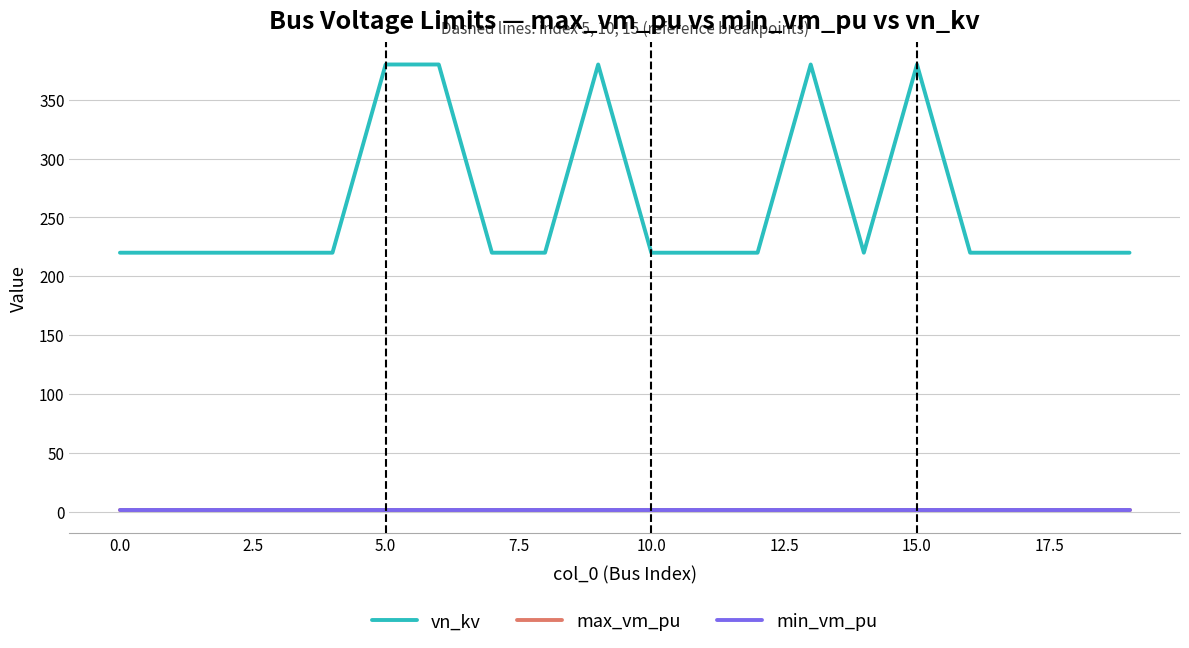

What are all the series names shown in the legend?

vn_kv, max_vm_pu, min_vm_pu